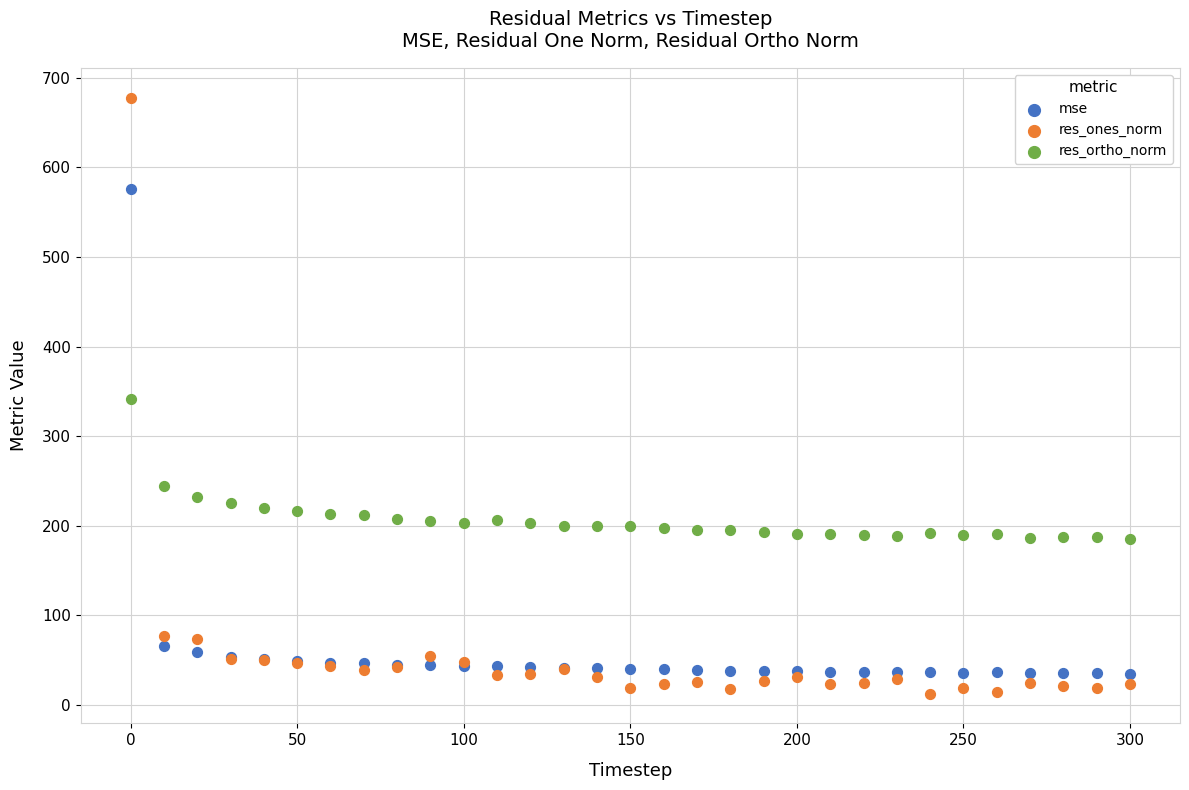

In the res_ortho_norm series, what Y value is closest to 263?

244.2